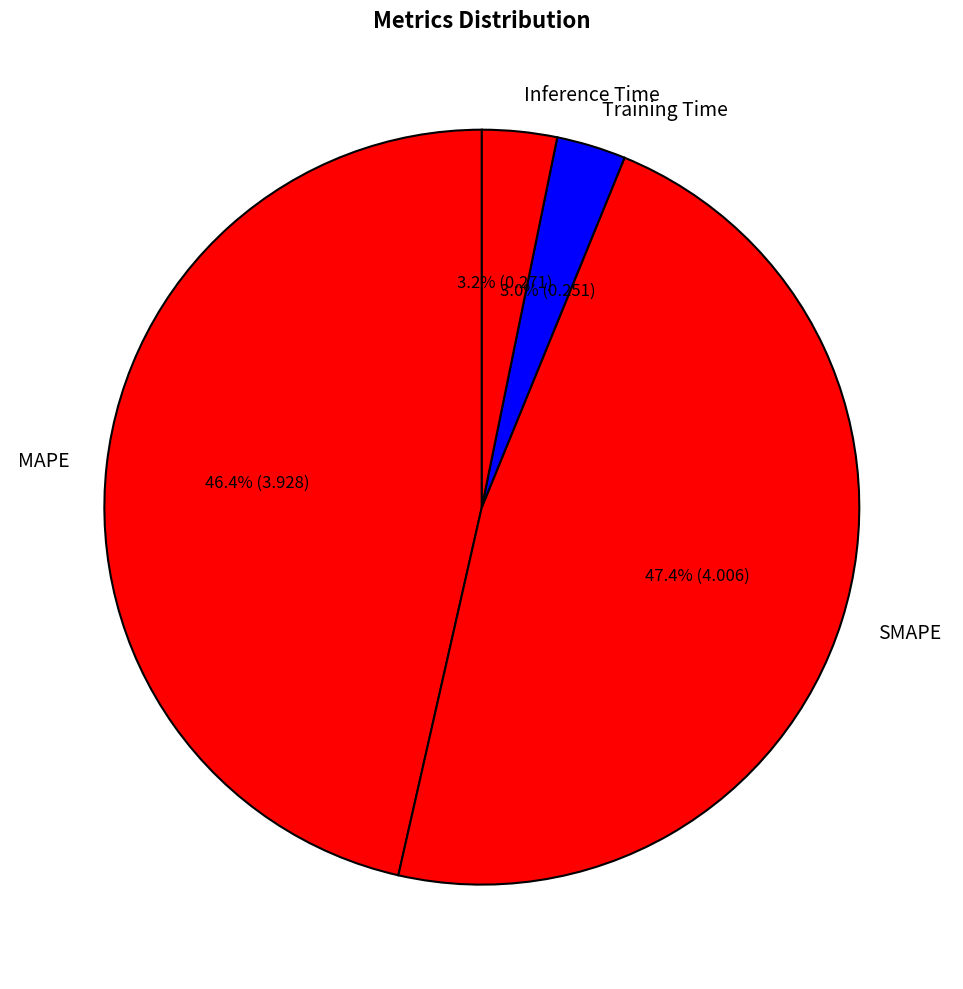

To the nearest percent, what portion does Inference Time represent?

3%